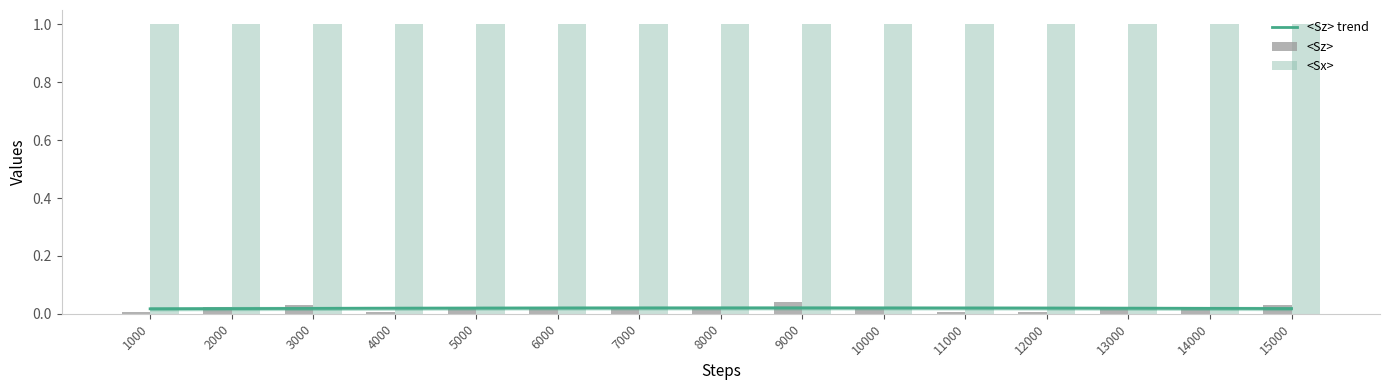

True or false: the data shows 0.0 at 2000.

True